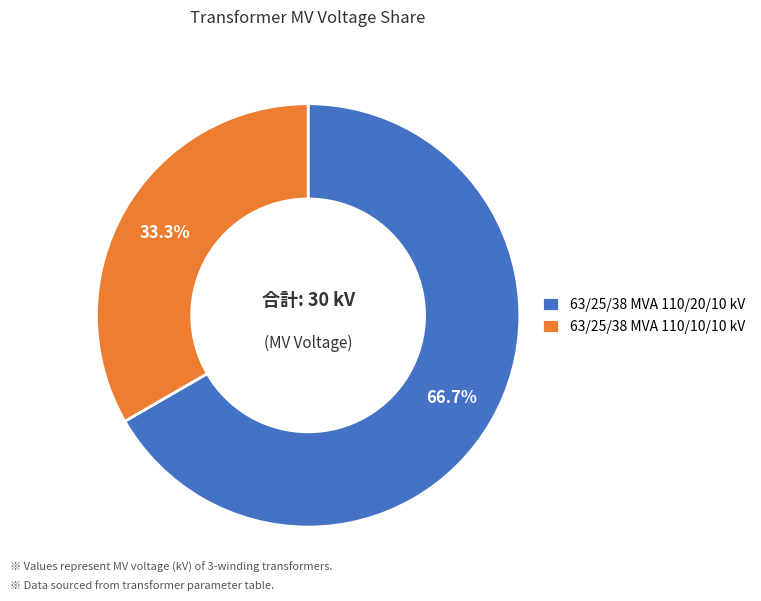

What is the smallest slice in the pie chart?

63/25/38 MVA 110/10/10 kV